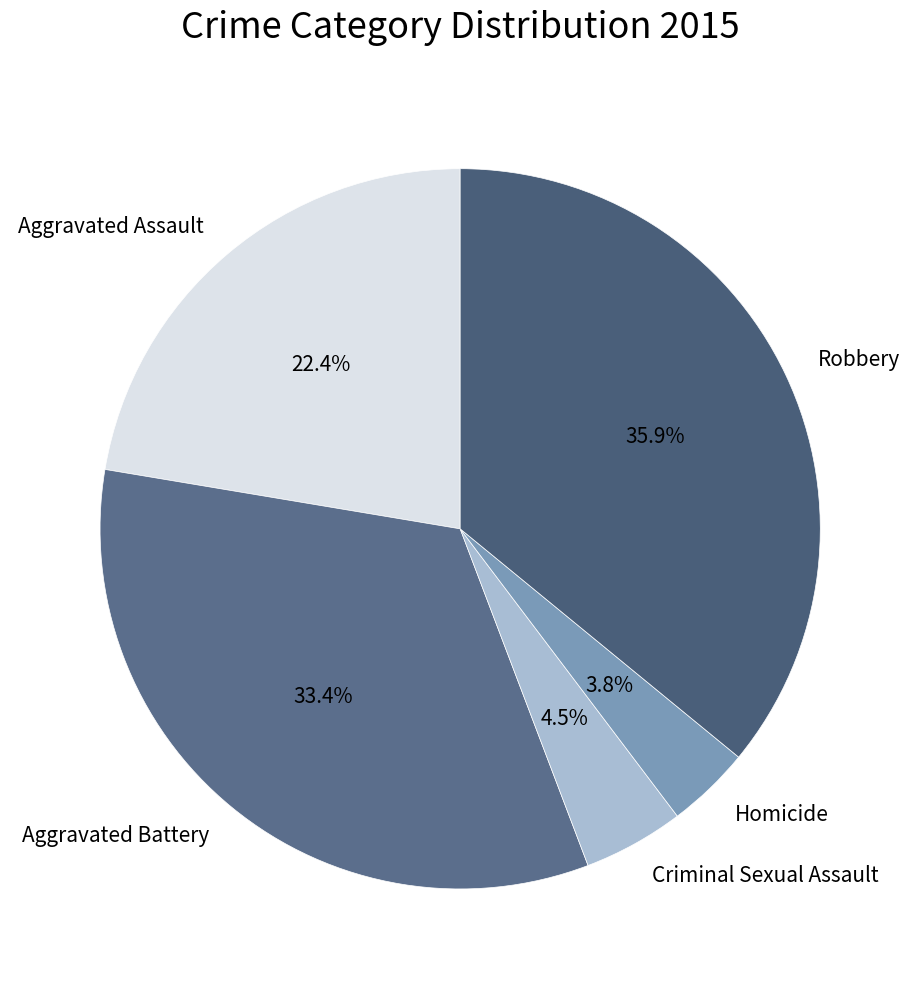

True or false: Aggravated Battery accounts for 19% of the total.

False